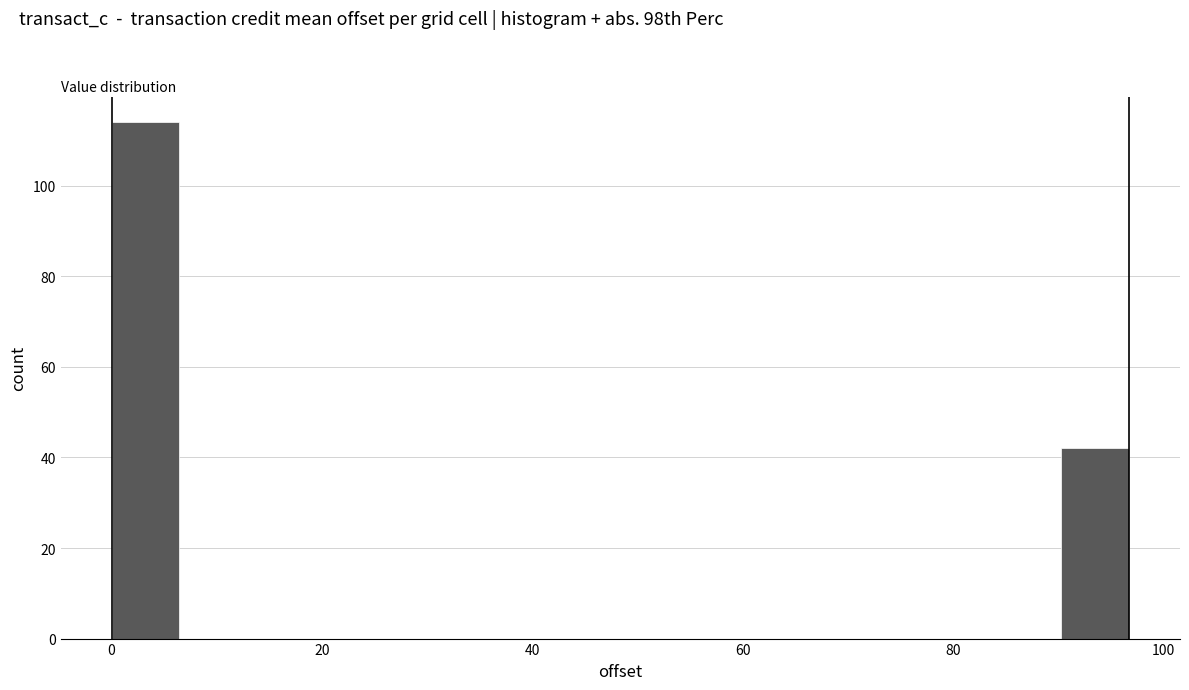

Read against the x-axis, roughly where is the centre of the tallest bar?

4